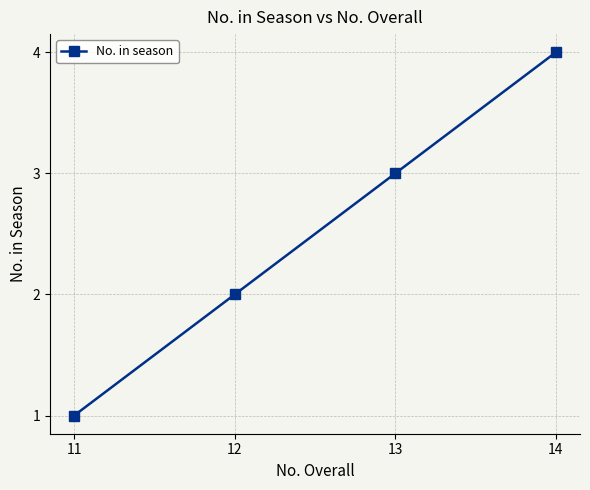

List the labels in order of value, largest first.

14, 13, 12, 11